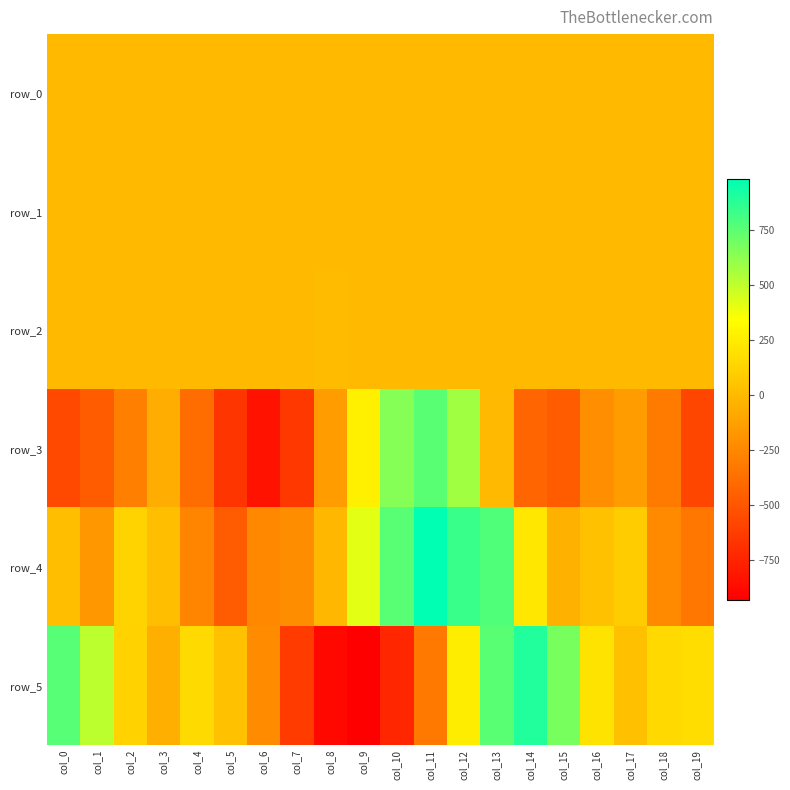

What is the difference between the row_1 values at col_0 and col_7?

0.9